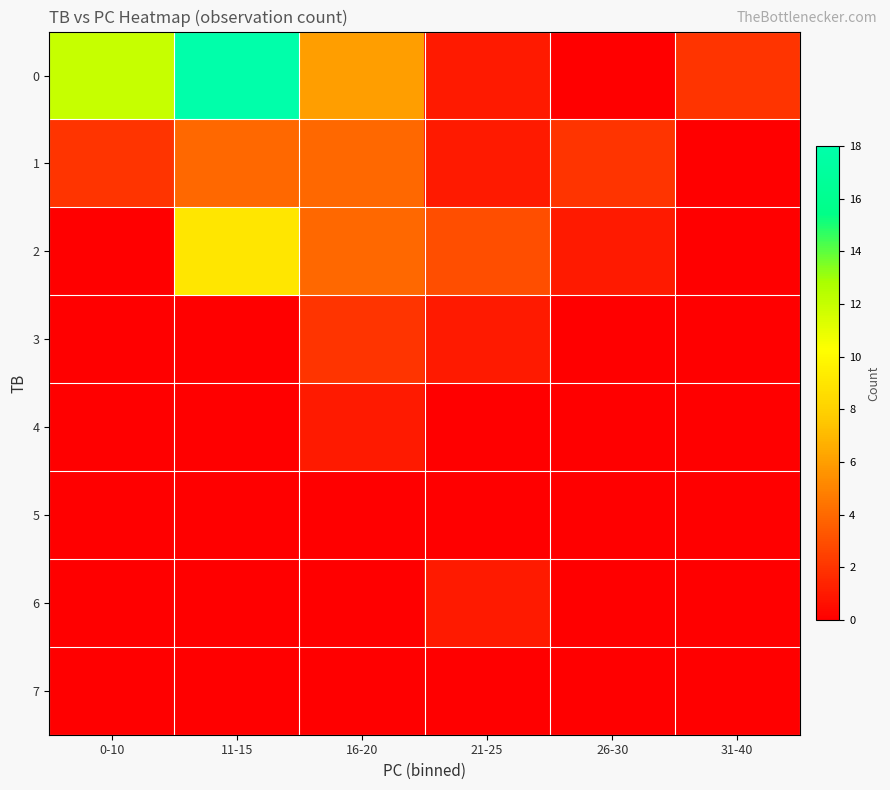

Reading left to right, extract all data points from this chart.

0: 0-10=12	11-15=18	16-20=6	21-25=1	26-30=0	31-40=2
1: 0-10=2	11-15=4	16-20=4	21-25=1	26-30=2	31-40=0
2: 0-10=0	11-15=9	16-20=4	21-25=3	26-30=1	31-40=0
3: 0-10=0	11-15=0	16-20=2	21-25=1	26-30=0	31-40=0
4: 0-10=0	11-15=0	16-20=1	21-25=0	26-30=0	31-40=0
5: 0-10=0	11-15=0	16-20=0	21-25=0	26-30=0	31-40=0
6: 0-10=0	11-15=0	16-20=0	21-25=1	26-30=0	31-40=0
7: 0-10=0	11-15=0	16-20=0	21-25=0	26-30=0	31-40=0